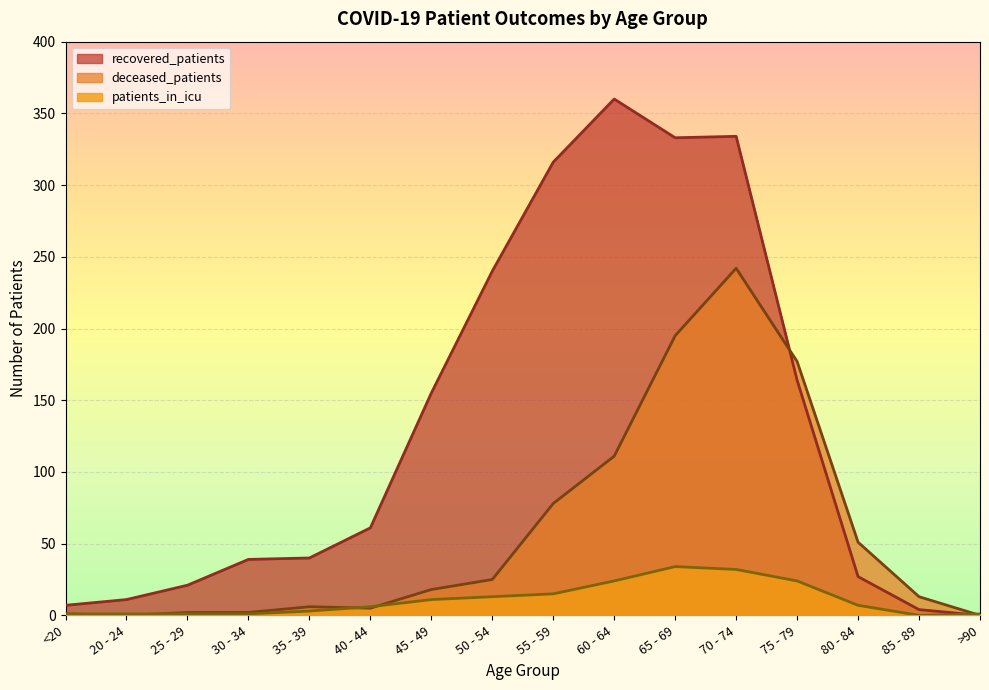

What position from the right is >90?

1